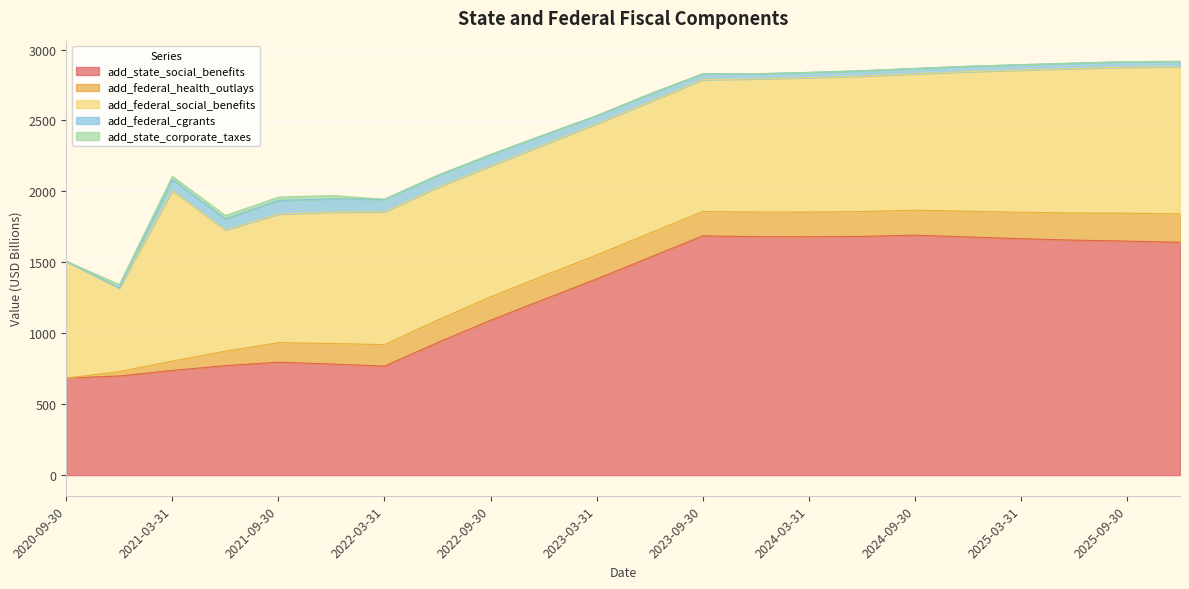

Rank the categories by add_state_corporate_taxes value from lowest to highest.

2020-09-30, 2022-03-31, 2022-06-30, 2022-09-30, 2022-12-31, 2023-03-31, 2023-06-30, 2023-09-30, 2023-12-31, 2024-03-31, 2024-06-30, 2024-09-30, 2024-12-31, 2025-03-31, 2025-06-30, 2025-09-30, 2025-12-31, 2020-12-31, 2021-03-31, 2021-06-30, 2021-09-30, 2021-12-31